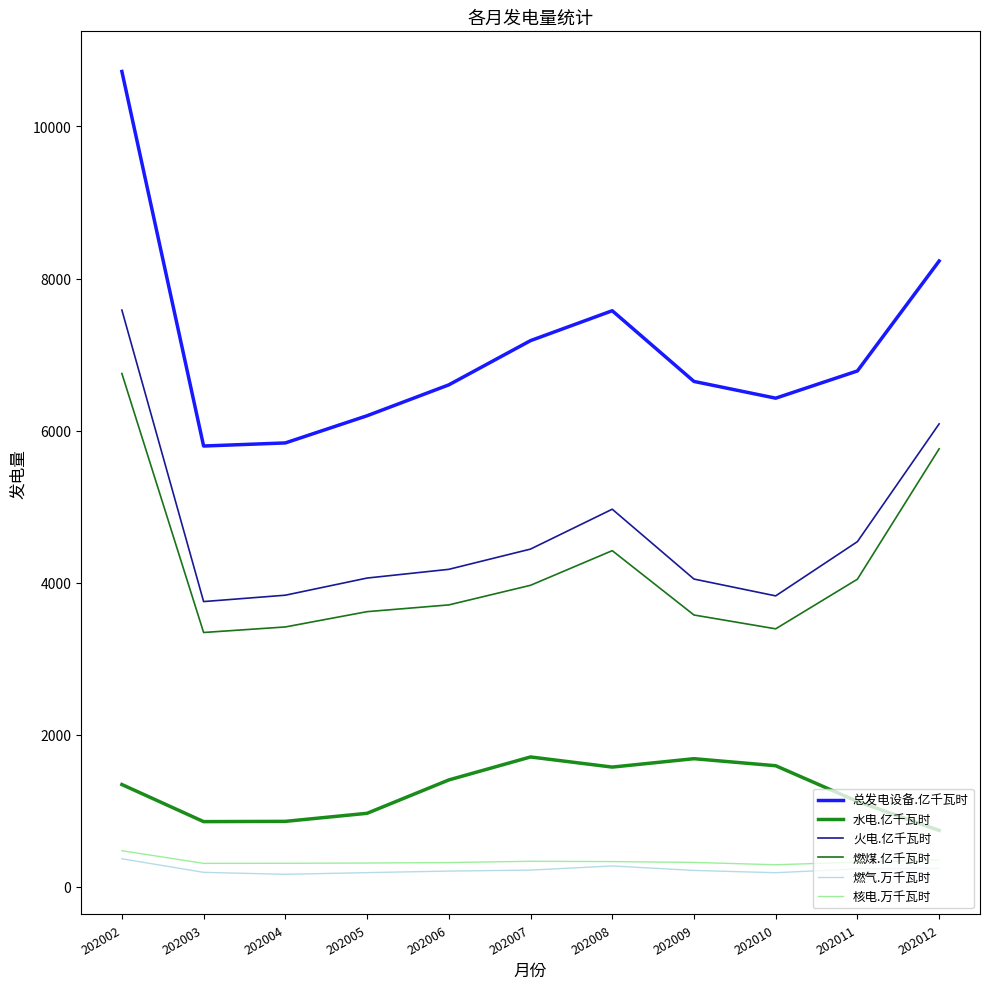

What is the average value of the 燃煤.亿千瓦时 series?

4180.8